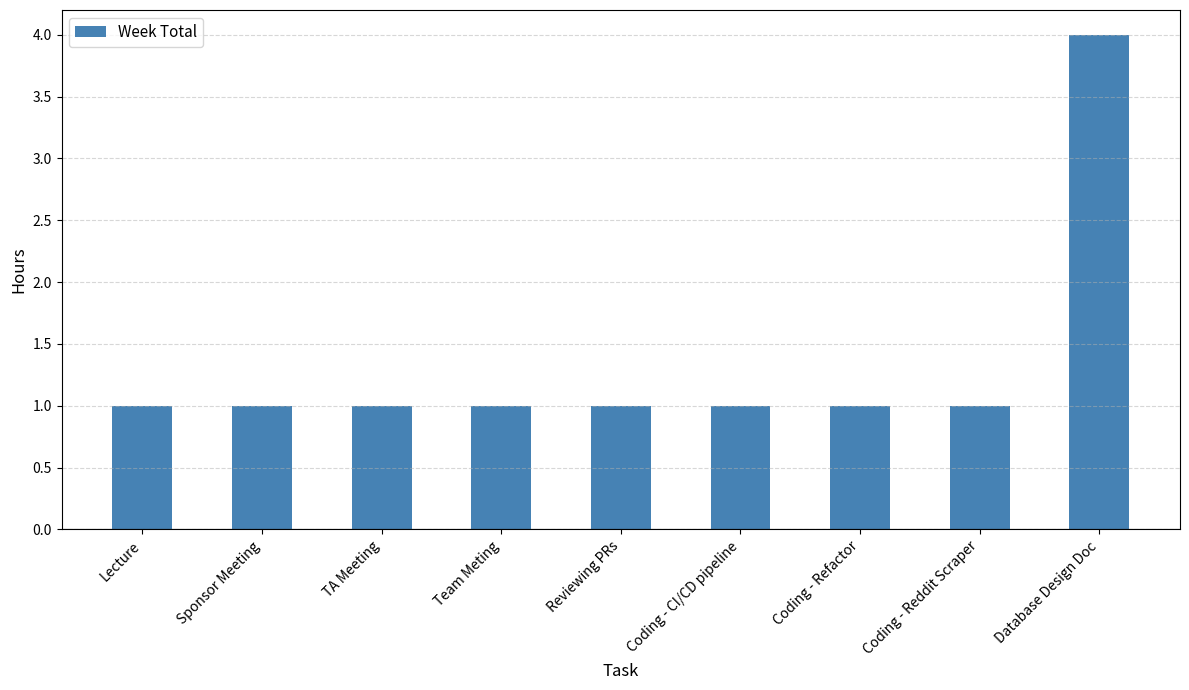

What is the sum of all values?

12